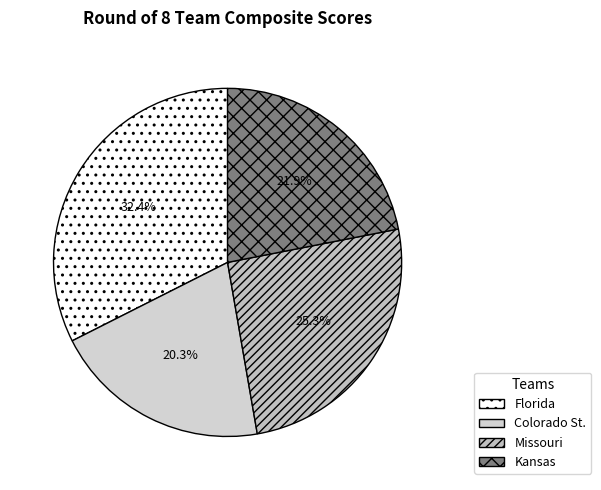

Rank the categories by value from lowest to highest.

Colorado St., Kansas, Missouri, Florida